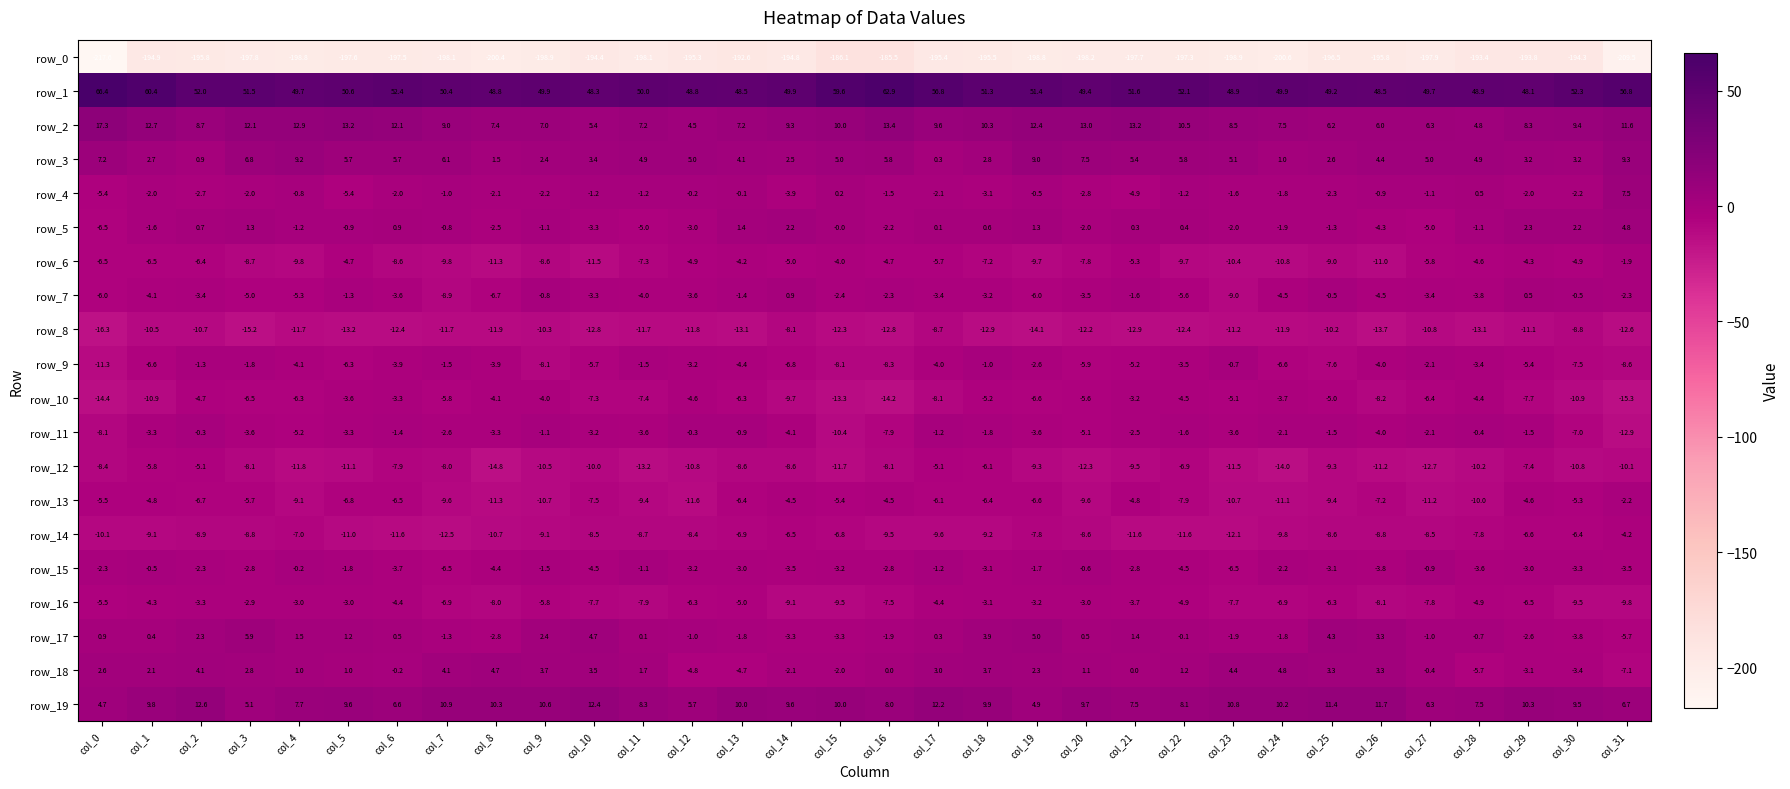

What is the minimum value shown in the chart?

-217.6